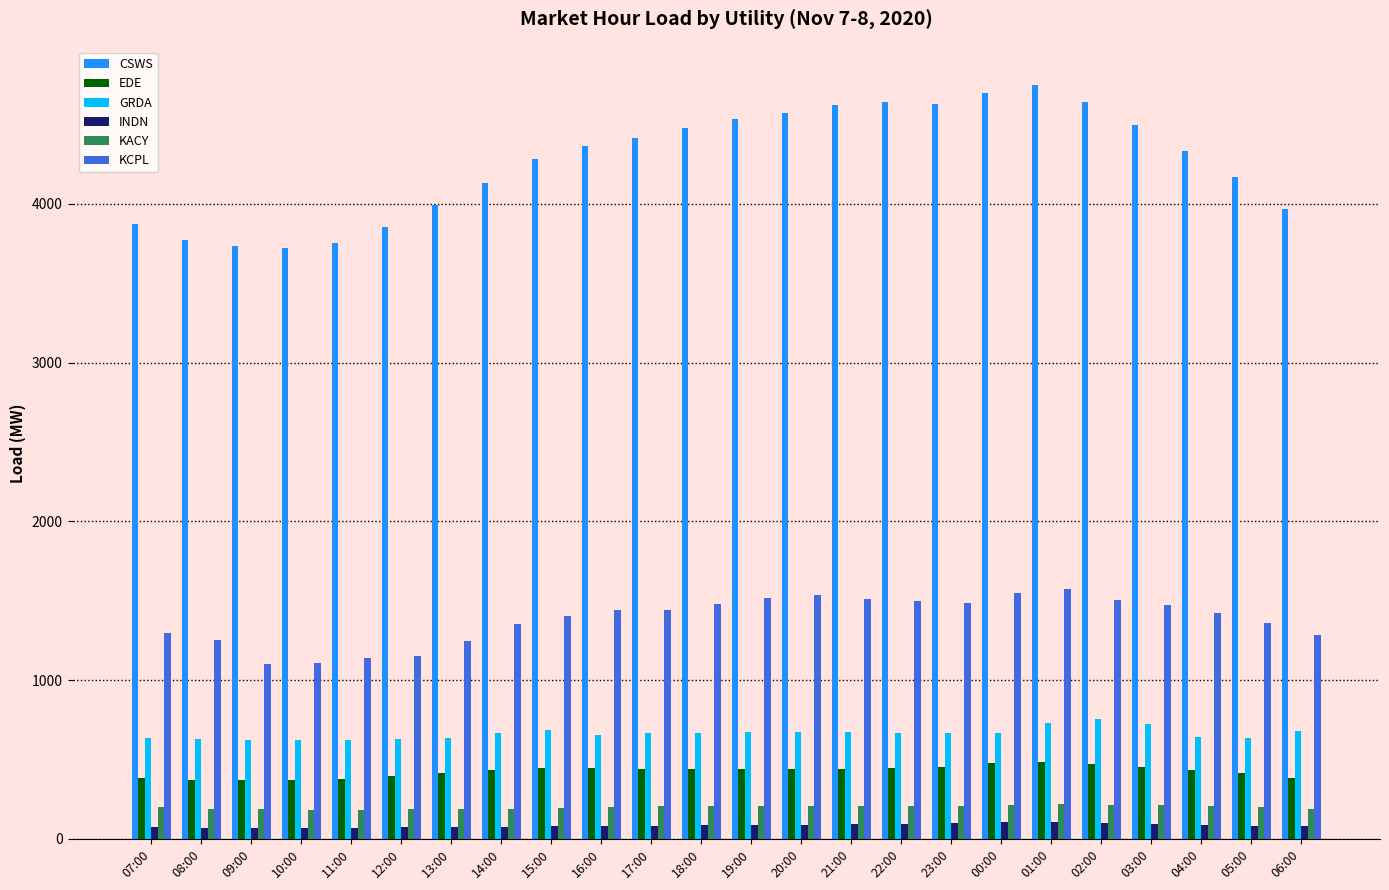

Is it true that GRDA equals 922.1 at 08:00?

False